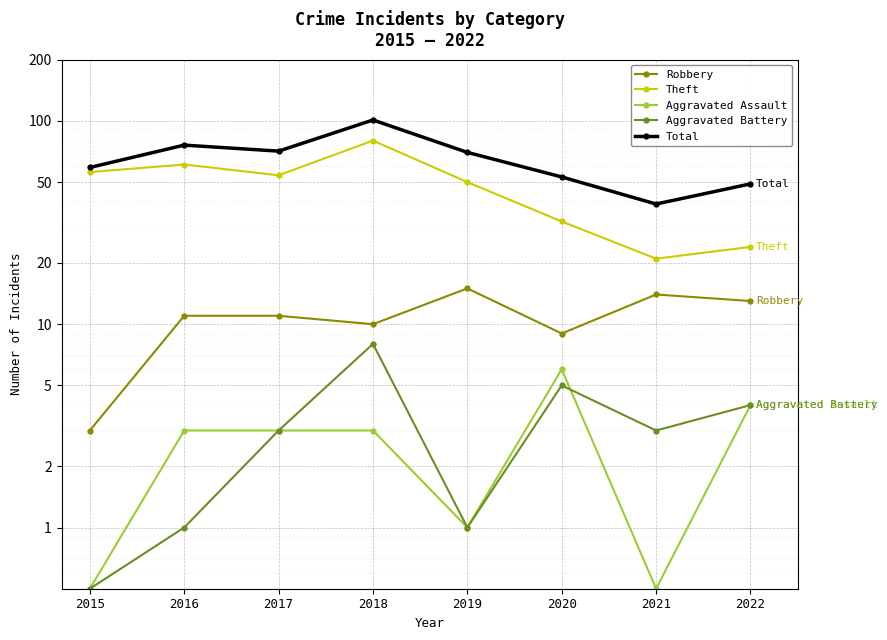

At which category is the sum across all series the highest?

2018